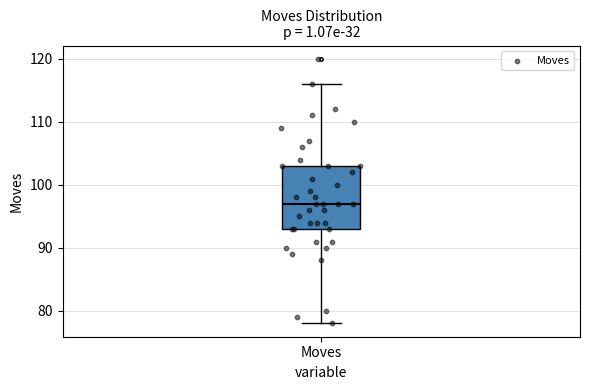

Where does the lower whisker of the box for Moves end on the y-axis? The values are not printed on the chart, so give them approximately, as read against the axis.

78